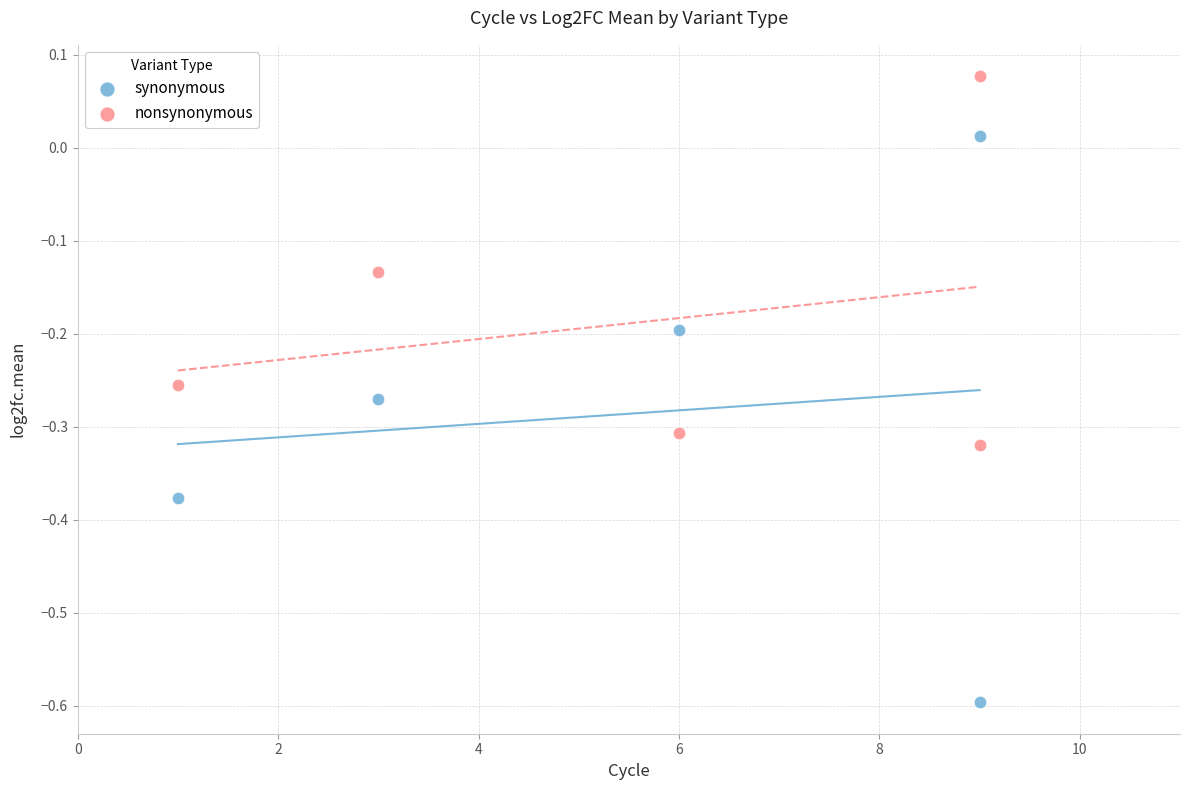

What are all the series names shown in the legend?

synonymous, nonsynonymous